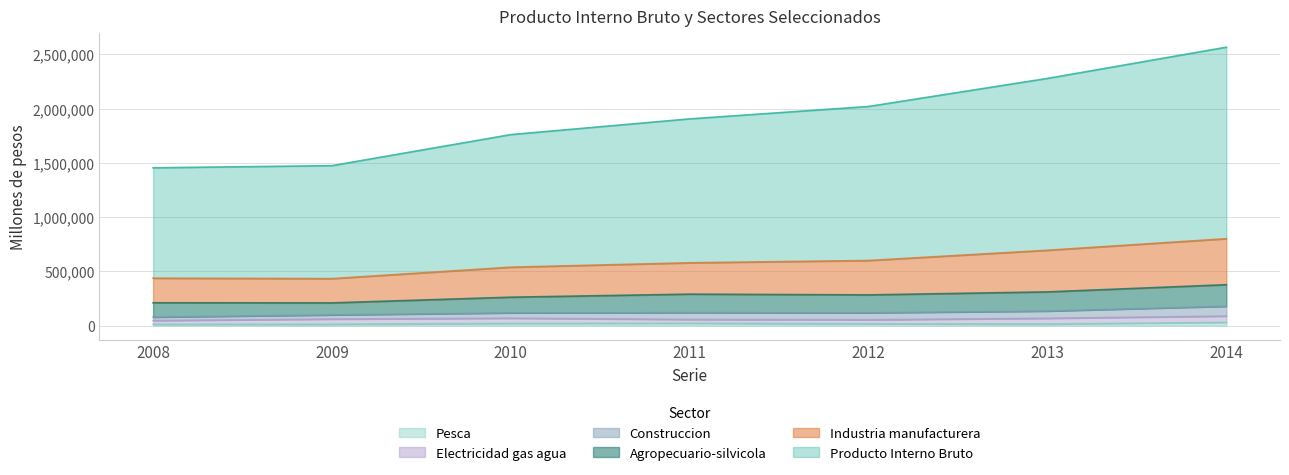

In Industria manufacturera, how many points are lower than both neighbors (excluding endpoints)?

1